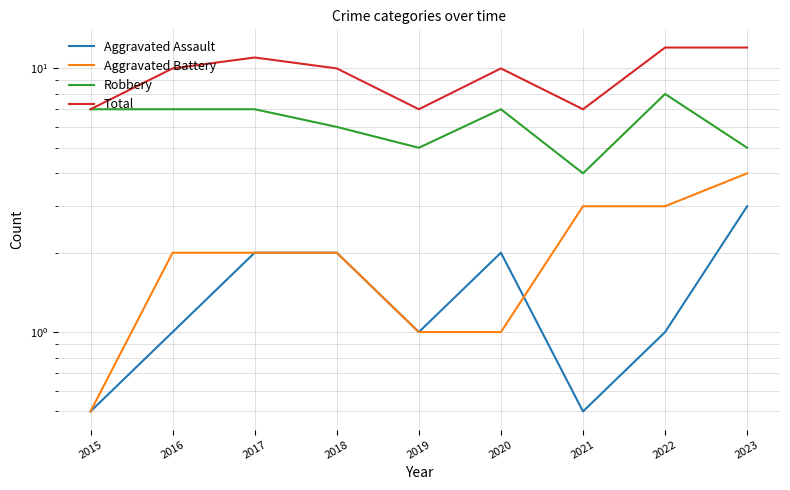

Where does the Total series first go above 10?

2017